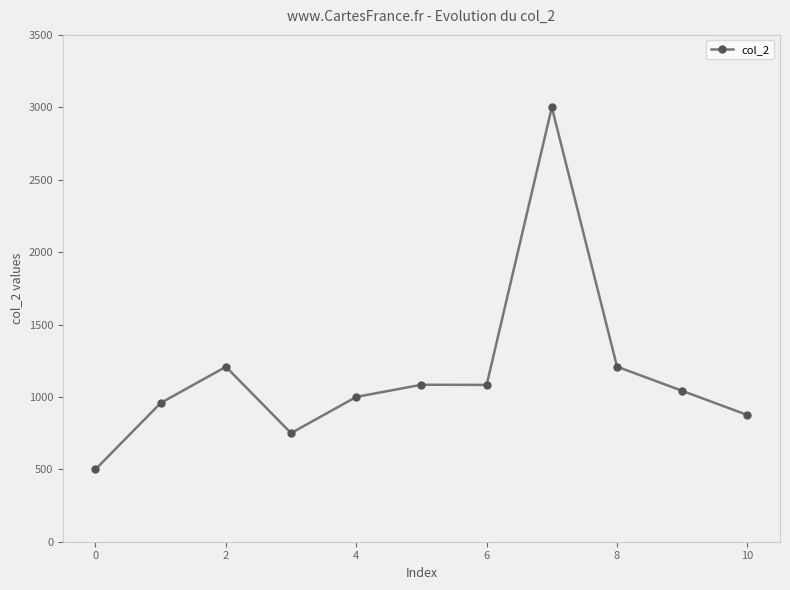

What is the difference between the second highest and minimum values?

709